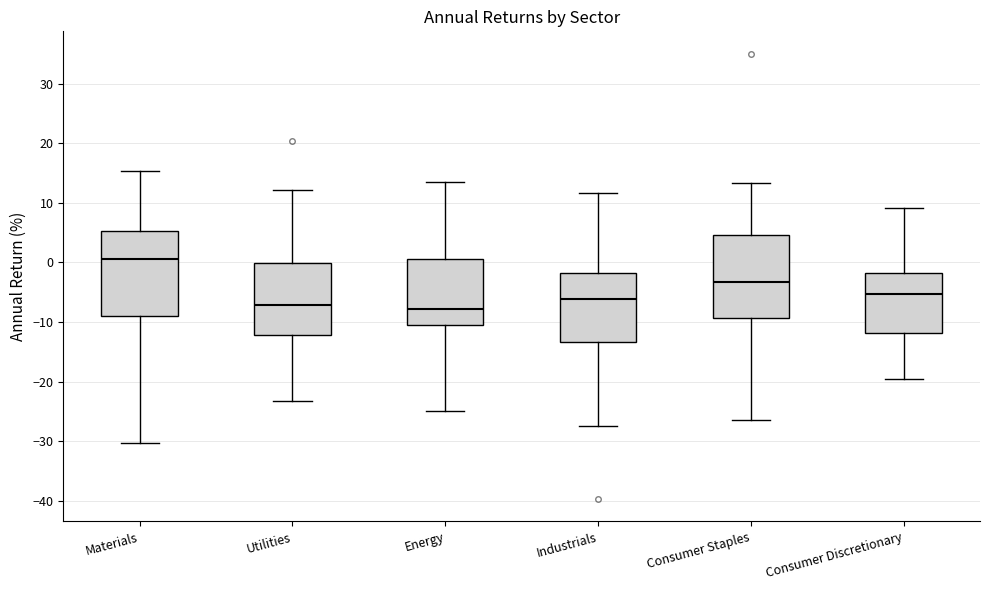

Where is the upper edge of the box for Consumer Staples on the y-axis? The values are not printed on the chart, so give them approximately, as read against the axis.

5